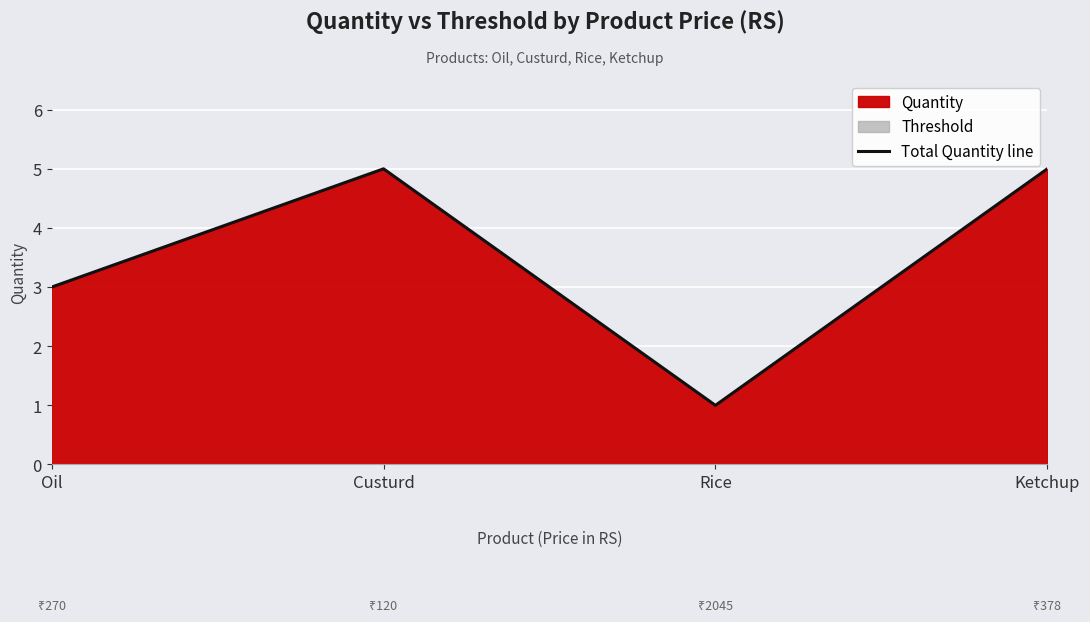

At which label is the value closest to 3?

Oil